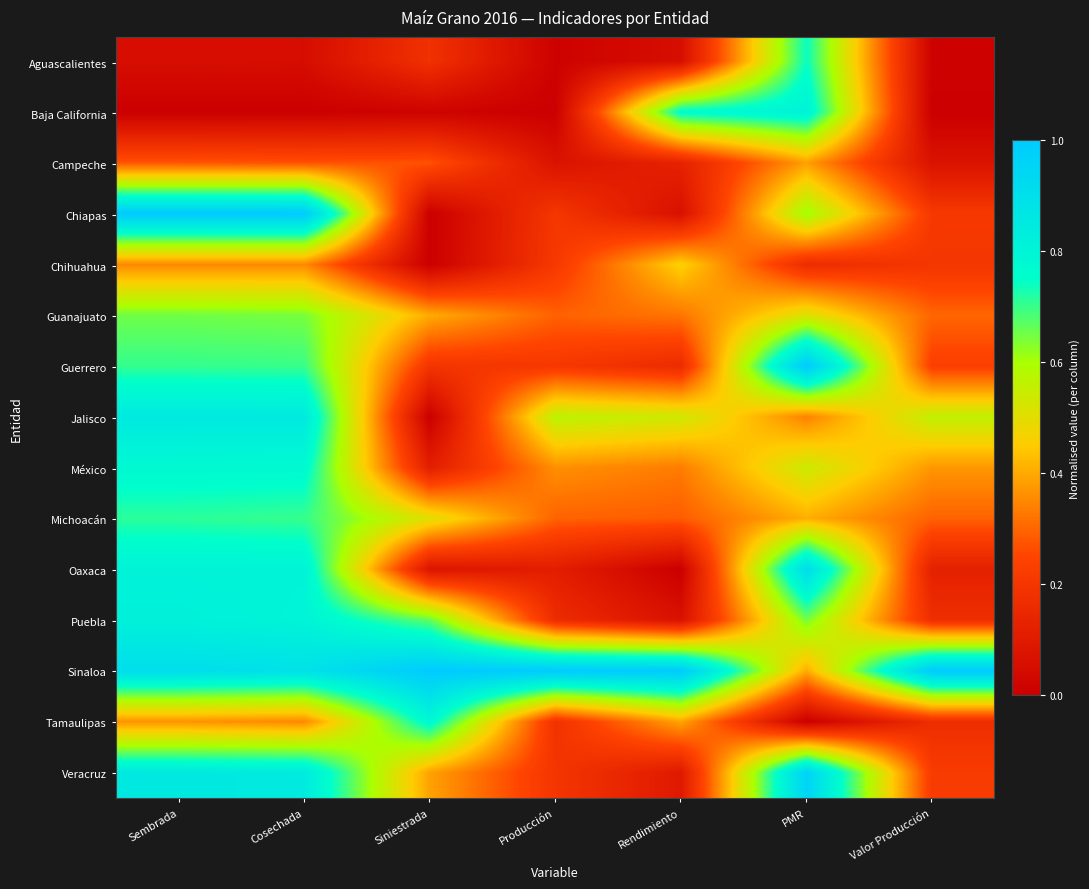

Which category has the lowest value across all series?

Sembrada